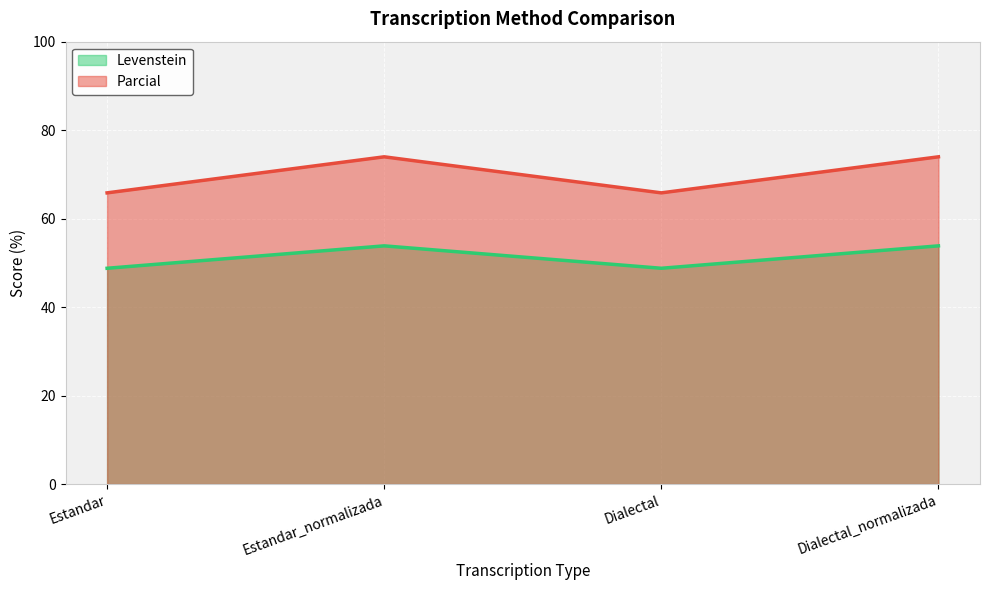

Reading left to right, extract all data points from this chart.

Levenstein: Estandar=48.8	Estandar_normalizada=53.8	Dialectal=48.8	Dialectal_normalizada=53.8
Parcial: Estandar=65.8	Estandar_normalizada=74.0	Dialectal=65.8	Dialectal_normalizada=74.0